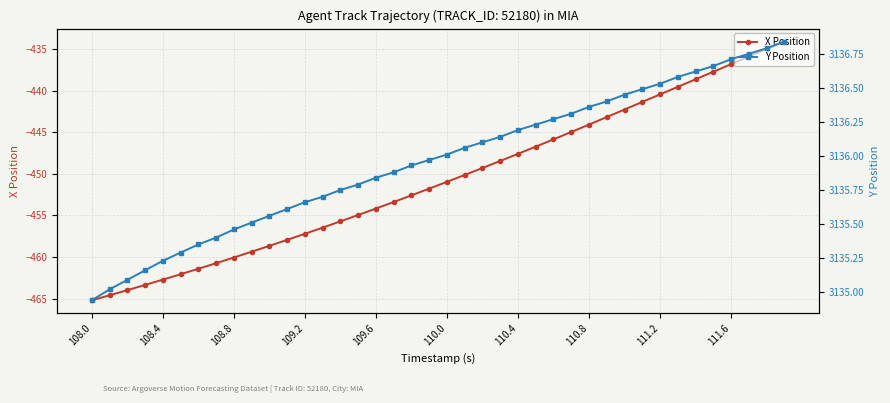

What is the highest value of the X Position series?

-434.1